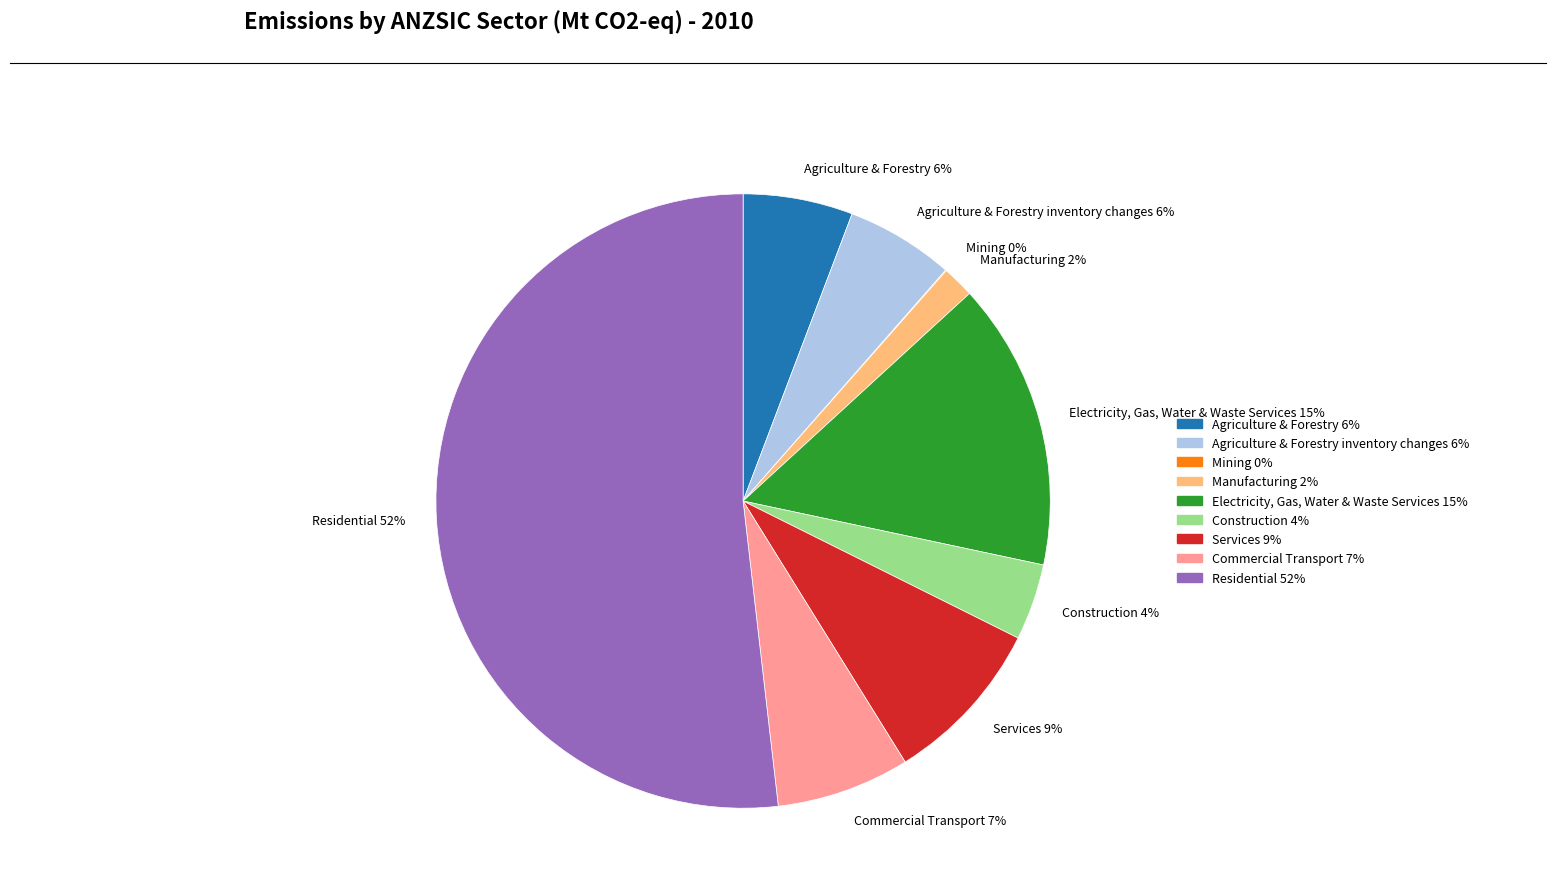

Between Services 9% and Manufacturing 2%, which is larger?

Services 9%